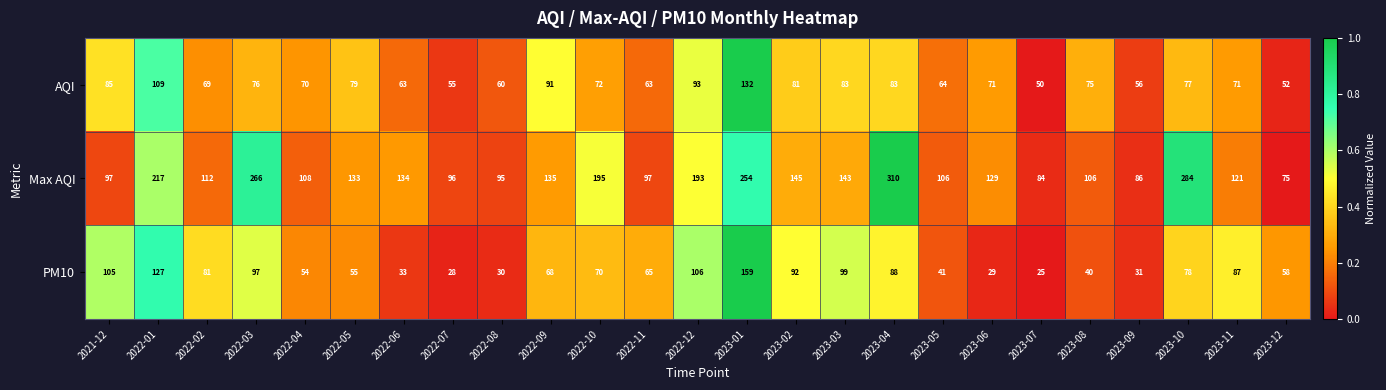

What is the difference between the maximum and minimum values in the Max AQI series?

235